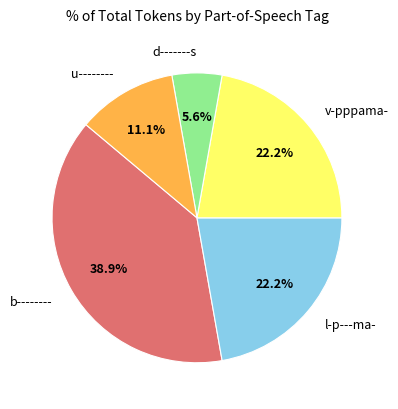

What percentage is the b-------- slice, to the nearest percent?

39%